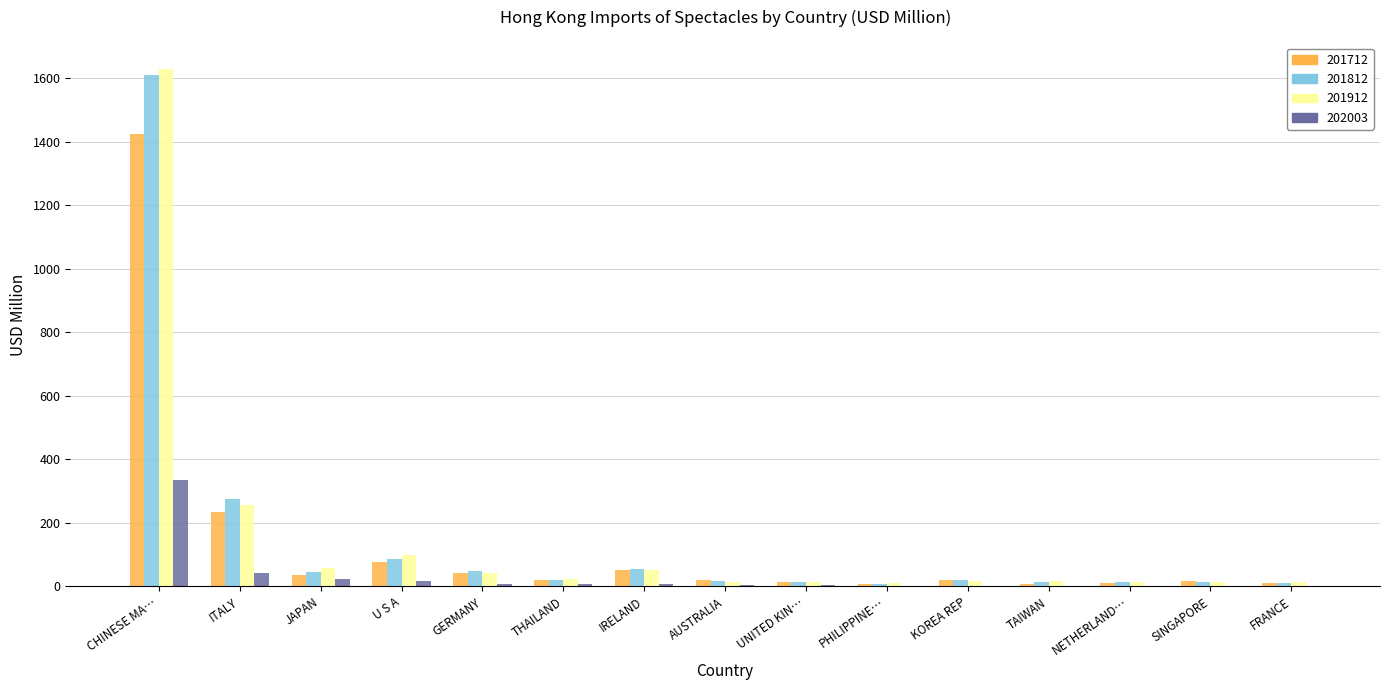

Is the value of 202003 at SINGAPORE greater than the value of 201712 at CHINESE MA…?

No